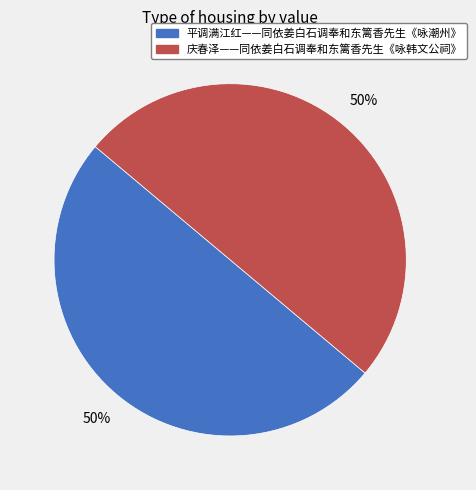

To the nearest percent, what is the average slice percentage?

50%